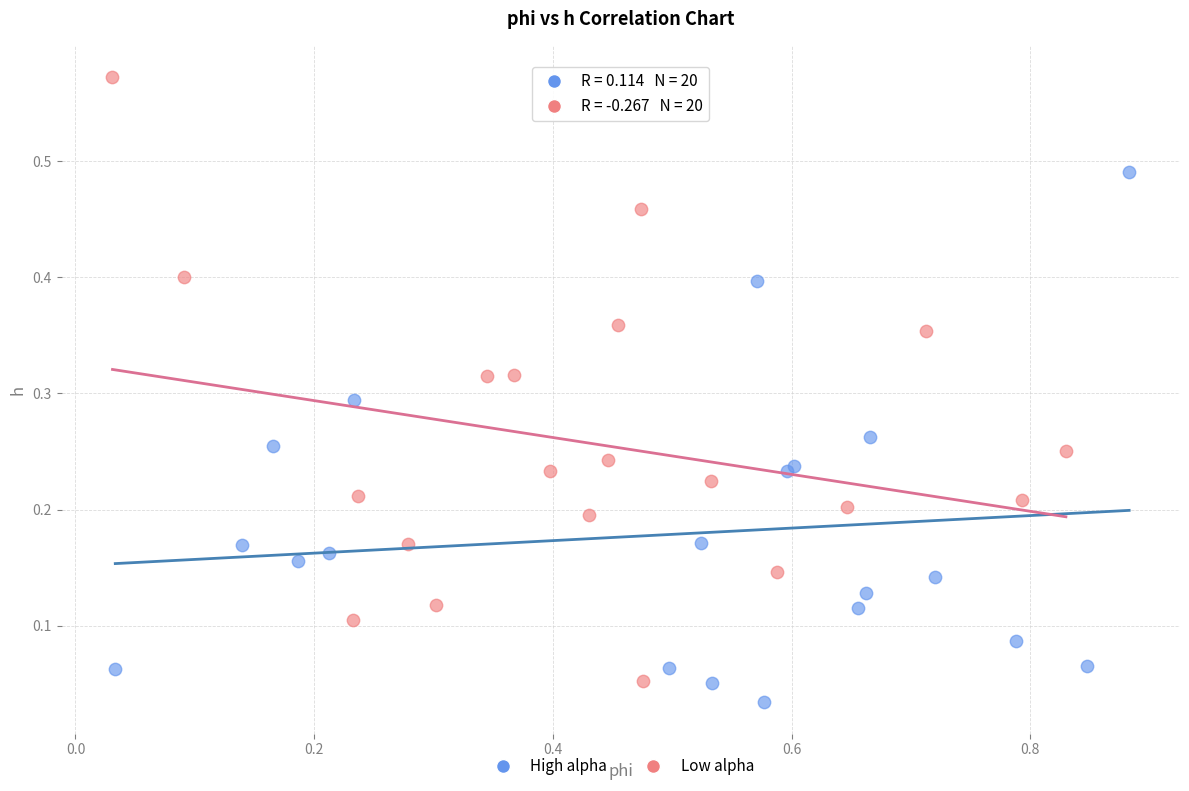

Which series has the largest Y range (max minus min)?

Low alpha